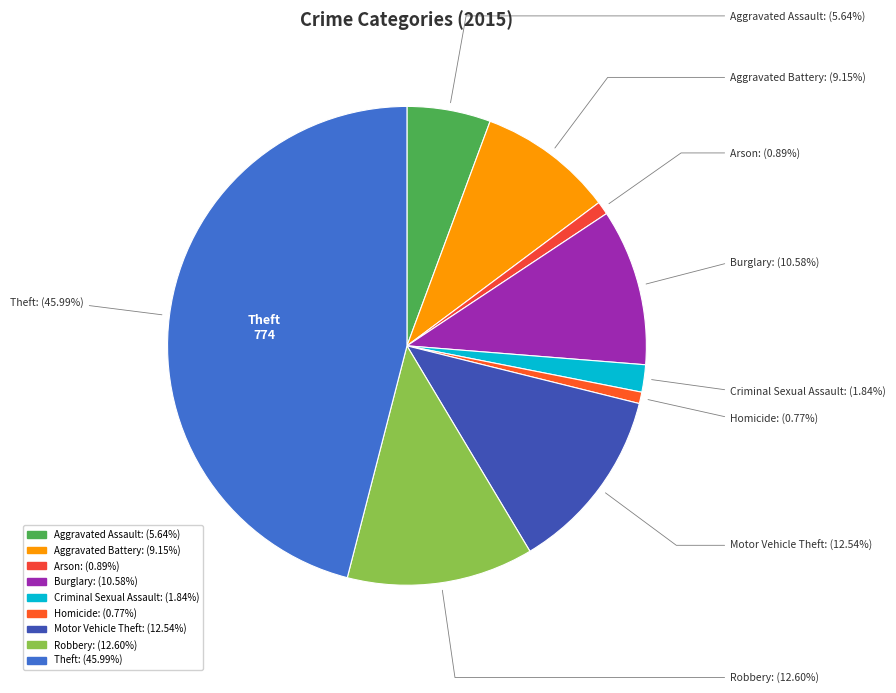

Do Aggravated Assault and Robbery together represent more than half of the pie?

No